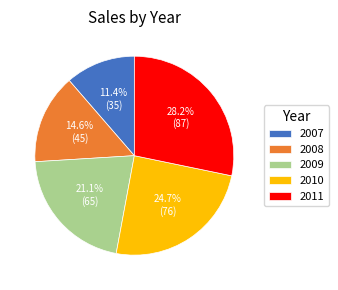

Does any single category account for the majority?

No